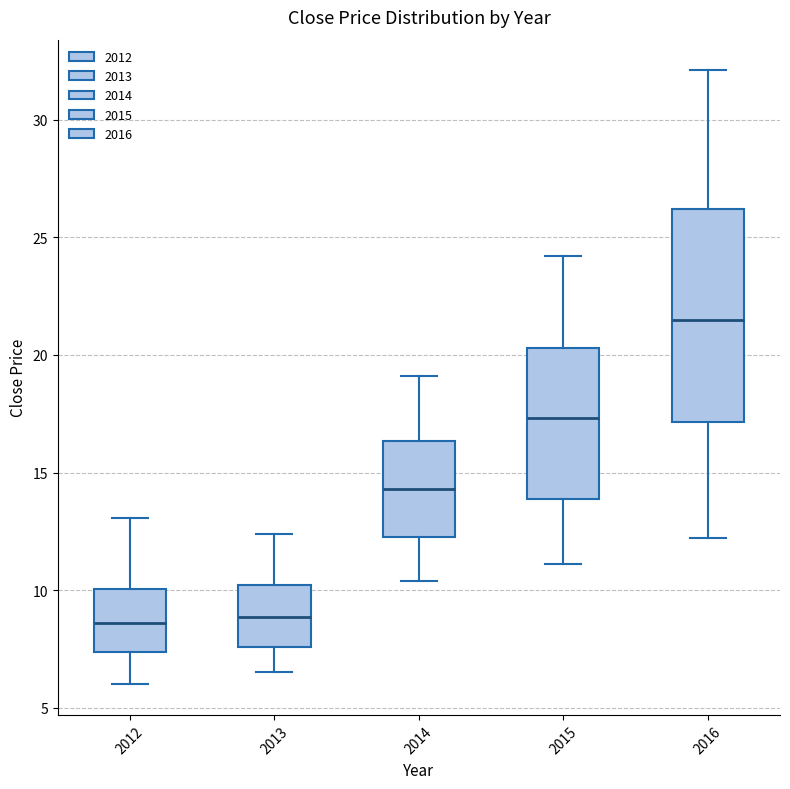

Where is the upper edge of the box at x = 2015 on the y-axis? The values are not printed on the chart, so give them approximately, as read against the axis.

20.5